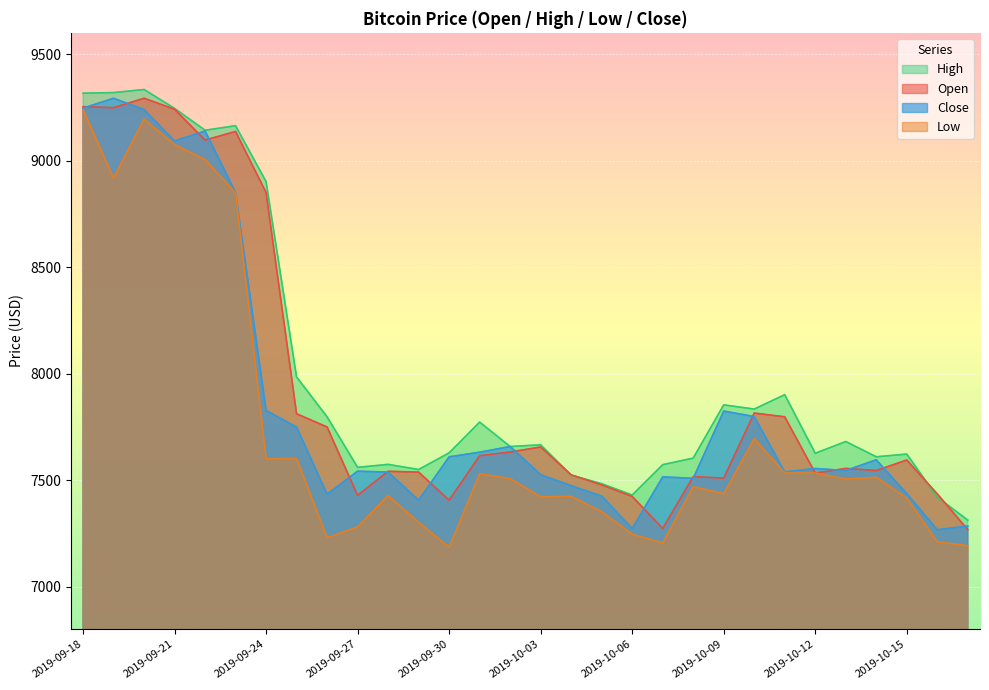

Reading left to right, list all the values displayed in this chart.

Open: 2019-09-18=9253.4	2019-09-19=9248.5	2019-09-20=9292.9	2019-09-21=9241.3	2019-09-22=9096.5	2019-09-23=9136.8	2019-09-24=8850.3	2019-09-25=7811.4	2019-09-26=7749.3	2019-09-27=7428.4	2019-09-28=7541.3	2019-09-29=7537.5	2019-09-30=7405.6	2019-10-01=7614.5	2019-10-02=7631.8	2019-10-03=7655.5	2019-10-04=7524.7	2019-10-05=7477.6	2019-10-06=7423.1	2019-10-07=7273.1	2019-10-08=7516.1	2019-10-09=7509.3	2019-10-10=7814.6	2019-10-11=7797.1	2019-10-12=7533.0	2019-10-13=7554.8	2019-10-14=7544.9	2019-10-15=7594.3	2019-10-16=7435.3	2019-10-17=7267.0
High: 2019-09-18=9316.9	2019-09-19=9319.5	2019-09-20=9334.1	2019-09-21=9245.3	2019-09-22=9142.6	2019-09-23=9164.0	2019-09-24=8901.7	2019-09-25=7984.1	2019-09-26=7797.0	2019-09-27=7559.8	2019-09-28=7573.7	2019-09-29=7549.6	2019-09-30=7627.8	2019-10-01=7772.2	2019-10-02=7657.5	2019-10-03=7665.7	2019-10-04=7523.0	2019-10-05=7482.9	2019-10-06=7429.9	2019-10-07=7572.3	2019-10-08=7603.2	2019-10-09=7853.2	2019-10-10=7833.5	2019-10-11=7900.9	2019-10-12=7625.8	2019-10-13=7681.0	2019-10-14=7609.5	2019-10-15=7622.1	2019-10-16=7419.6	2019-10-17=7312.1
Low: 2019-09-18=9240.3	2019-09-19=8917.6	2019-09-20=9194.6	2019-09-21=9075.3	2019-09-22=9004.8	2019-09-23=8848.3	2019-09-24=7600.2	2019-09-25=7601.1	2019-09-26=7229.2	2019-09-27=7280.5	2019-09-28=7427.3	2019-09-29=7301.7	2019-09-30=7184.3	2019-10-01=7529.8	2019-10-02=7506.7	2019-10-03=7421.7	2019-10-04=7423.9	2019-10-05=7351.4	2019-10-06=7245.5	2019-10-07=7205.3	2019-10-08=7469.1	2019-10-09=7435.9	2019-10-10=7694.2	2019-10-11=7533.5	2019-10-12=7533.5	2019-10-13=7504.8	2019-10-14=7513.2	2019-10-15=7415.4	2019-10-16=7210.4	2019-10-17=7191.7
Close: 2019-09-18=9246.5	2019-09-19=9293.0	2019-09-20=9239.5	2019-09-21=9092.5	2019-09-22=9139.0	2019-09-23=8850.3	2019-09-24=7827.0	2019-09-25=7748.7	2019-09-26=7433.7	2019-09-27=7541.8	2019-09-28=7537.4	2019-09-29=7405.6	2019-09-30=7609.1	2019-10-01=7630.9	2019-10-02=7657.5	2019-10-03=7525.2	2019-10-04=7473.7	2019-10-05=7424.6	2019-10-06=7272.2	2019-10-07=7515.0	2019-10-08=7508.4	2019-10-09=7824.1	2019-10-10=7798.2	2019-10-11=7538.5	2019-10-12=7554.5	2019-10-13=7545.0	2019-10-14=7595.4	2019-10-15=7436.0	2019-10-16=7266.7	2019-10-17=7284.3